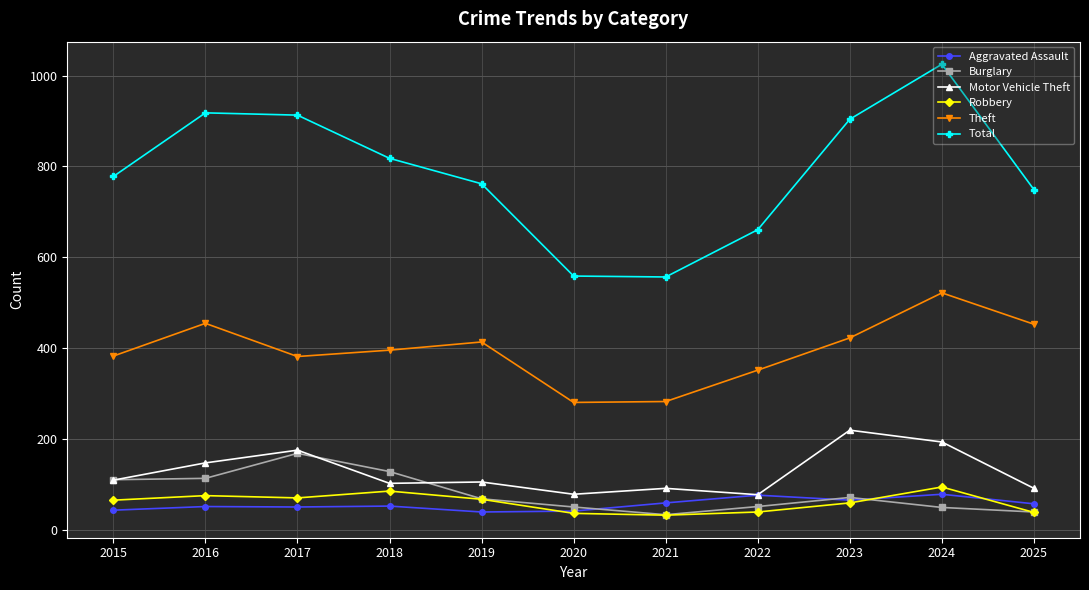

Which series changed the most between 2024 and 2025?

Total